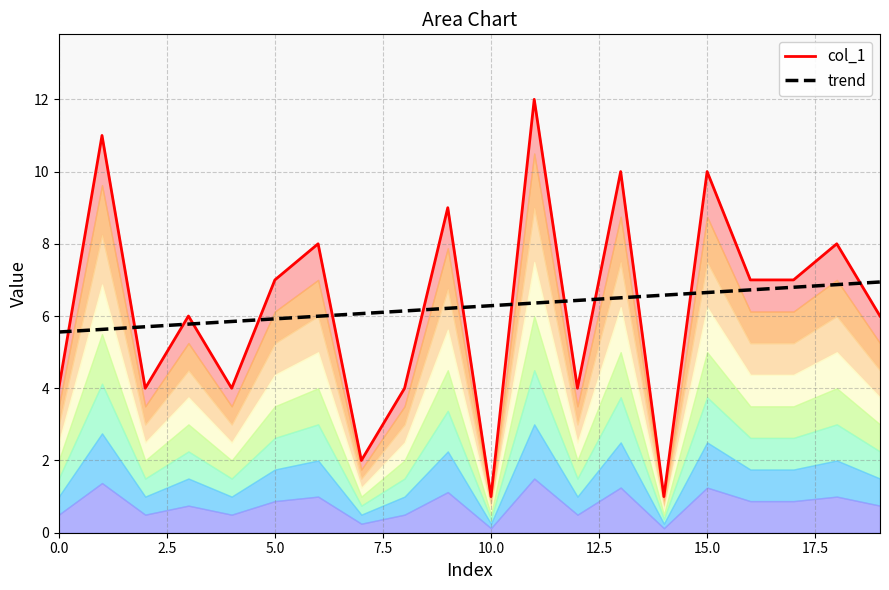

How many values in the trend series exceed 6?

13